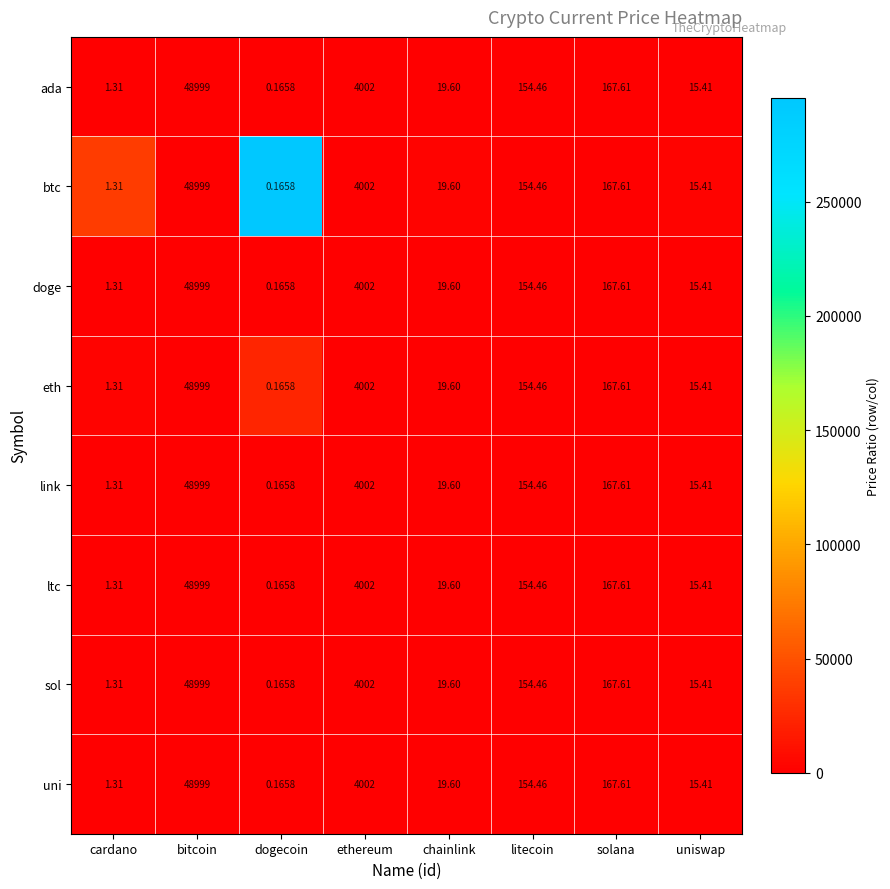

At which label is eth closest to 24499?

ethereum